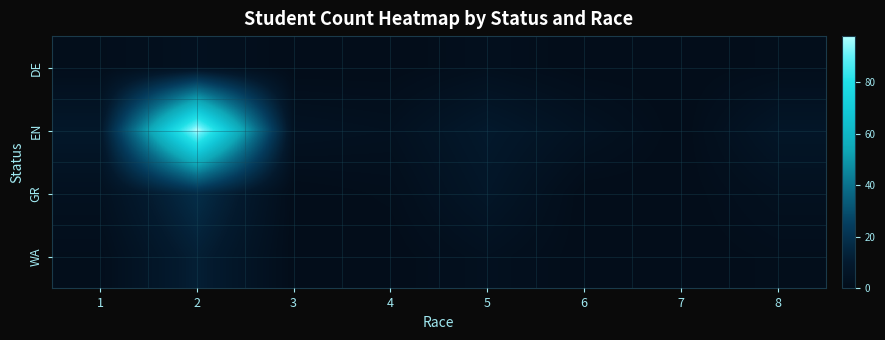

What is the maximum value shown in the chart?

98